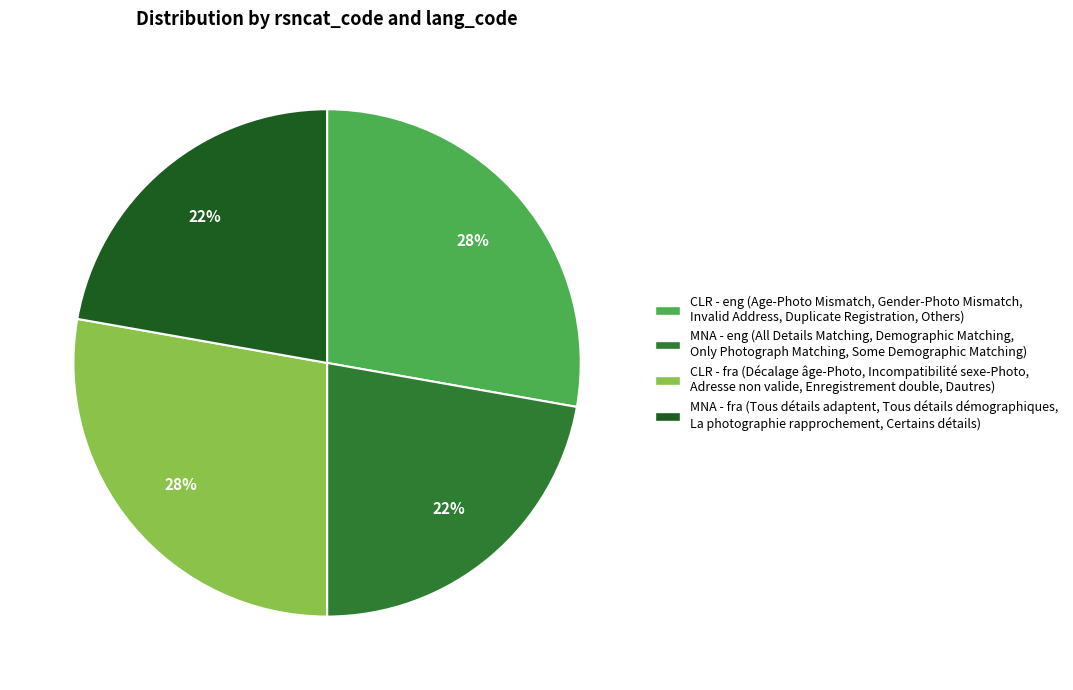

Combined, do CLR - eng (Age-Photo Mismatch, Gender-Photo Mismatch, Invalid Address, Duplicate Registration, Others) and CLR - fra (Décalage âge-Photo, Incompatibilité sexe-Photo, Adresse non valide, Enregistrement double, Dautres) account for over 50%?

Yes